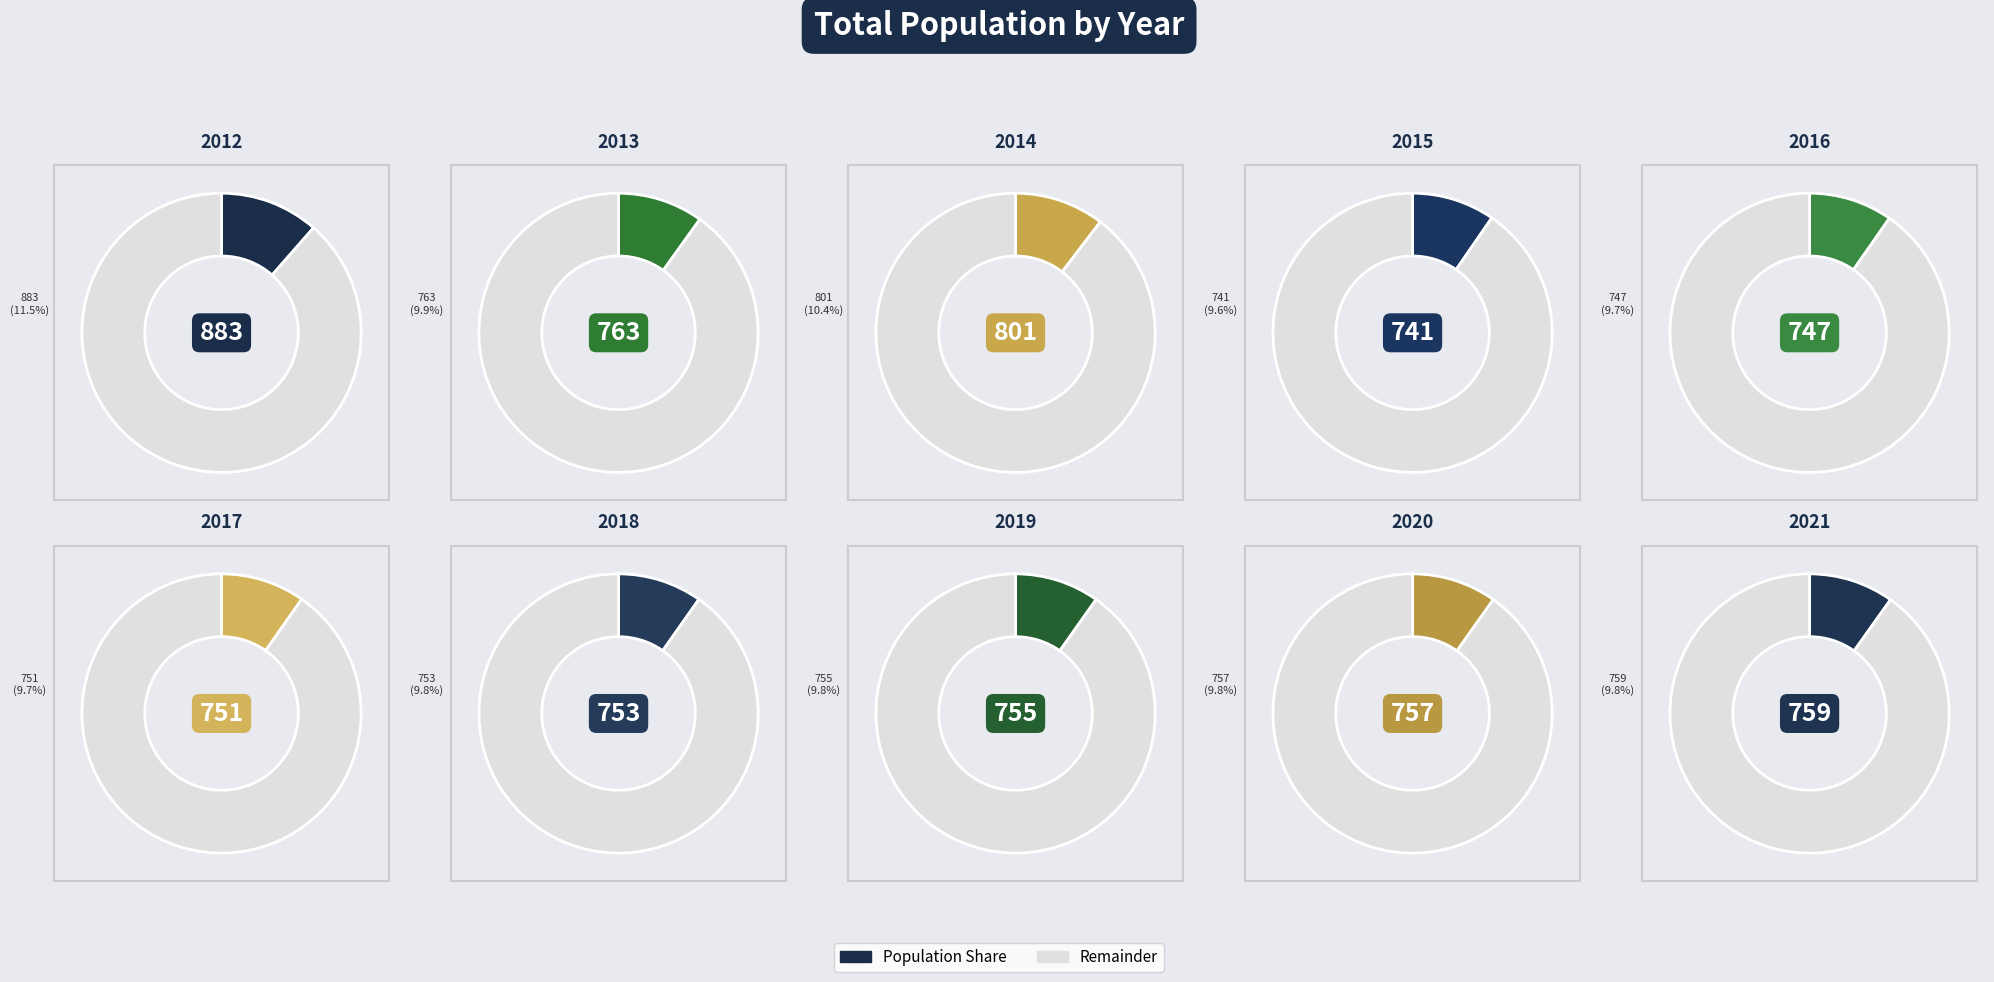

Approximately how many times larger is the value at 2018 compared to 2016?

1.0